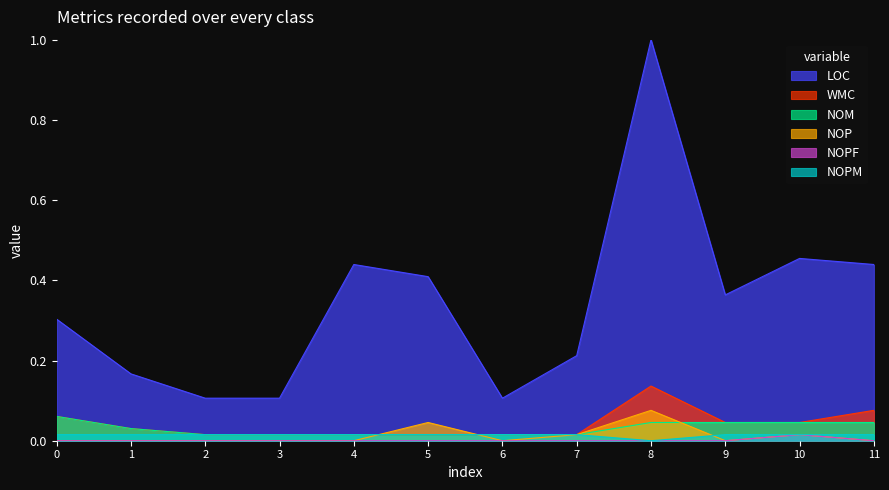

How many lines are shown in the chart?

6